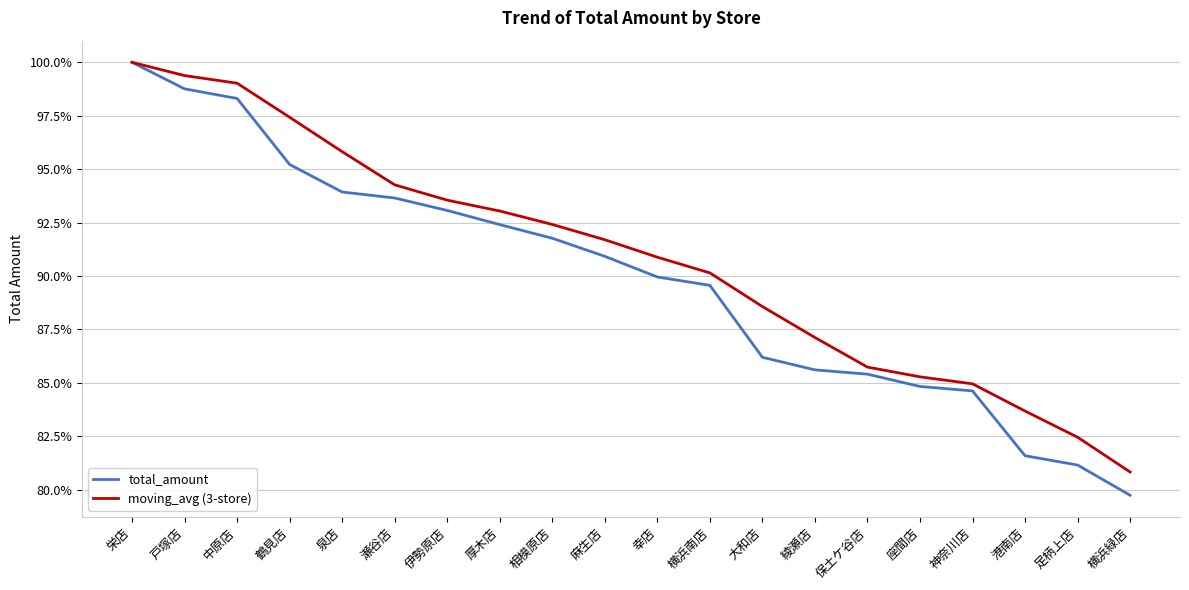

The value of total_amount at 大和店 is 124.6. True or false?

False